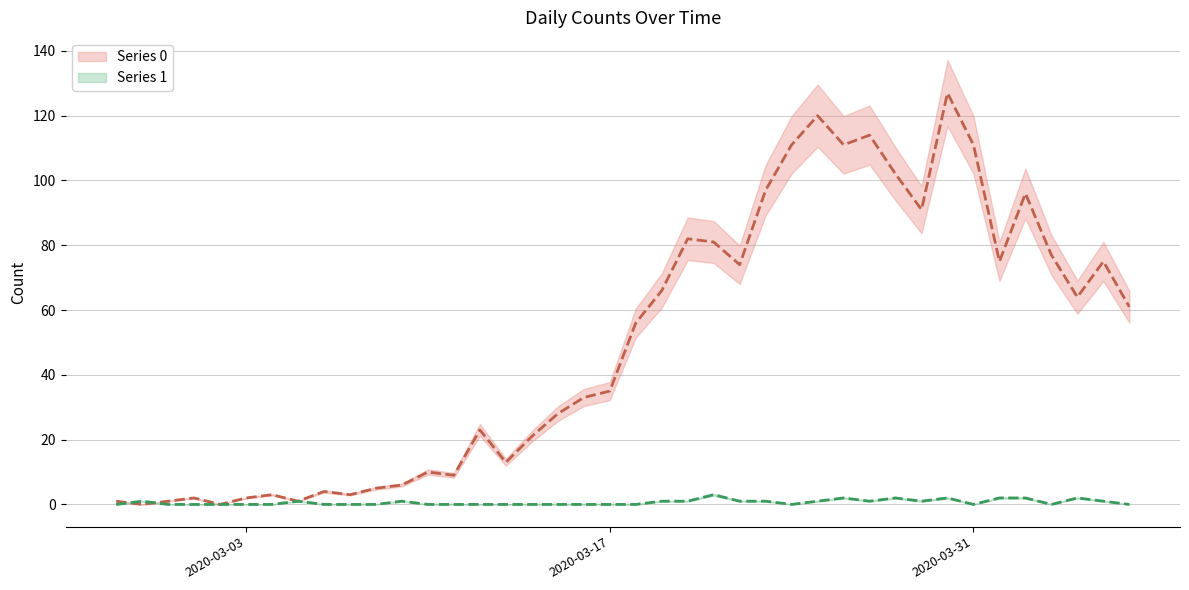

At which category is the sum across all series the highest?

2020-03-30